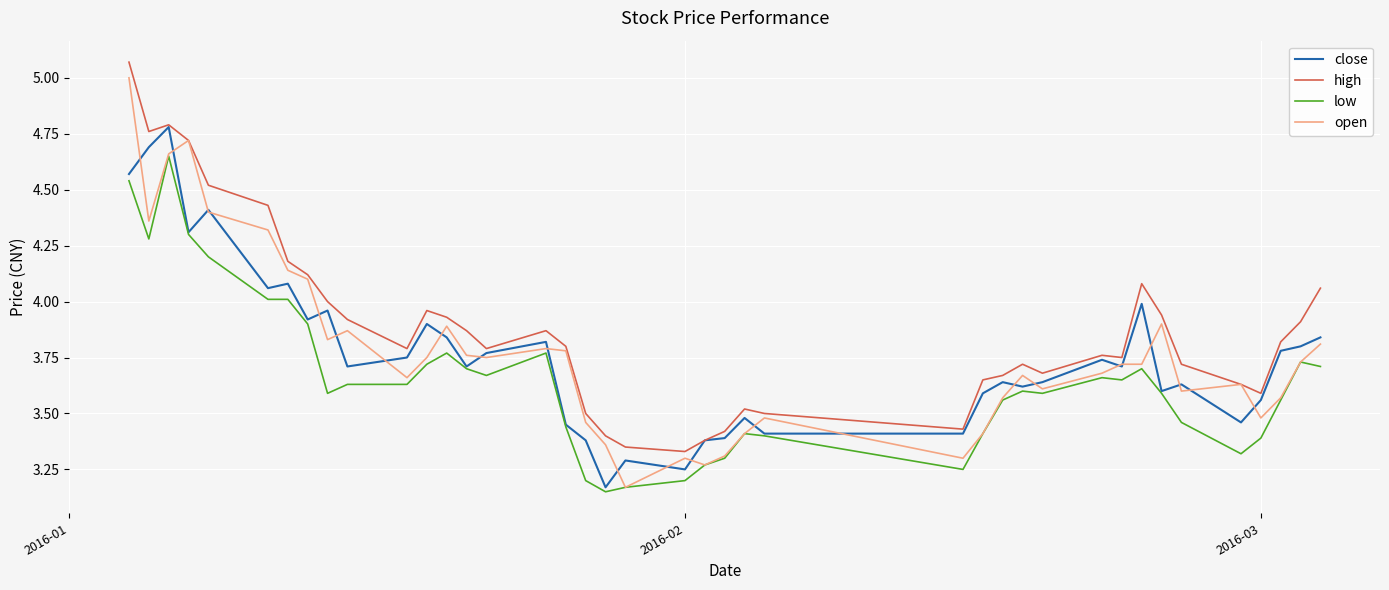

Which series has the widest spread of values?

open